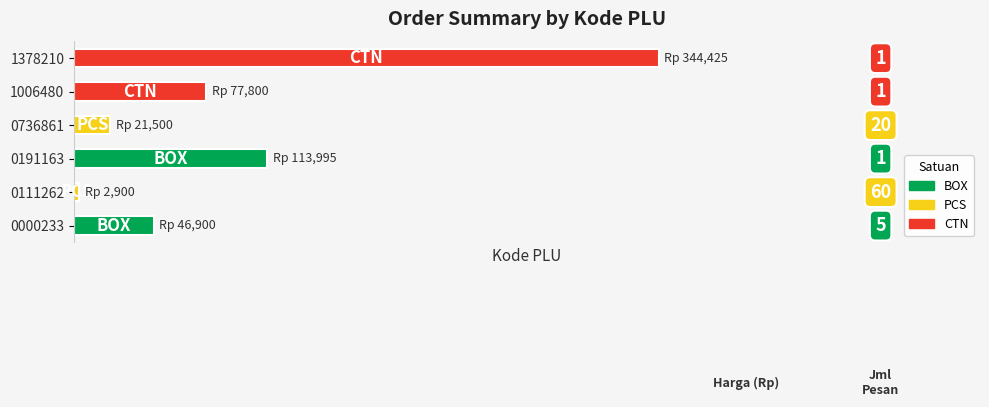

Where is the data nearest to the value 0?

0111262